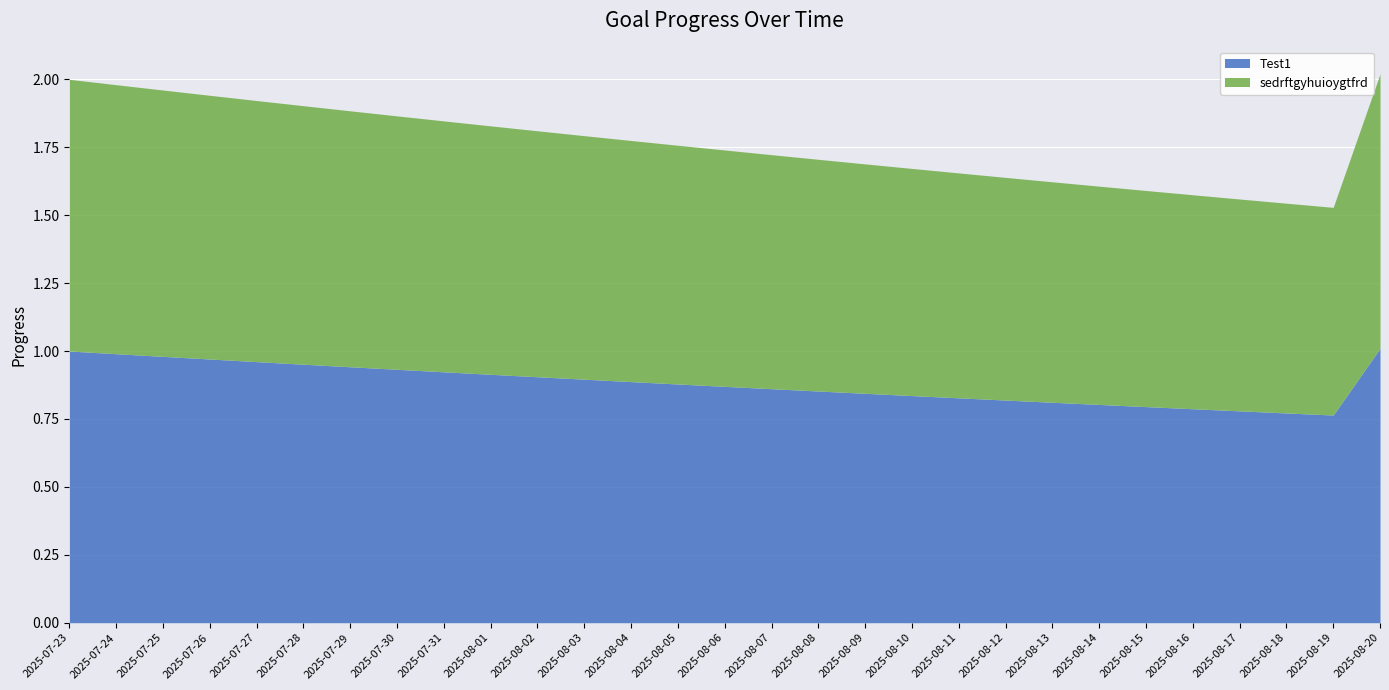

The sedrftgyhuioygtfrd series shows 0.6 at 2025-07-27. True or false?

False